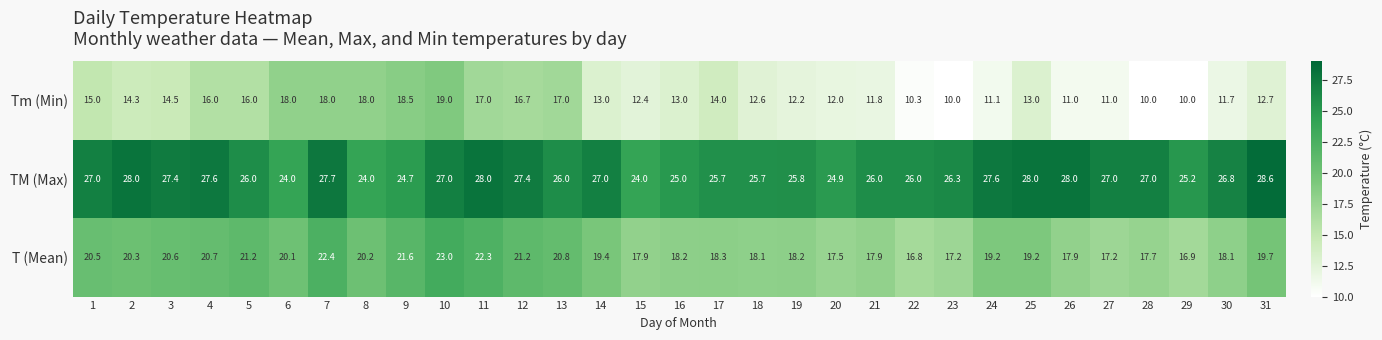

At 11, list the series in order from largest to smallest.

TM (Max), T (Mean), Tm (Min)